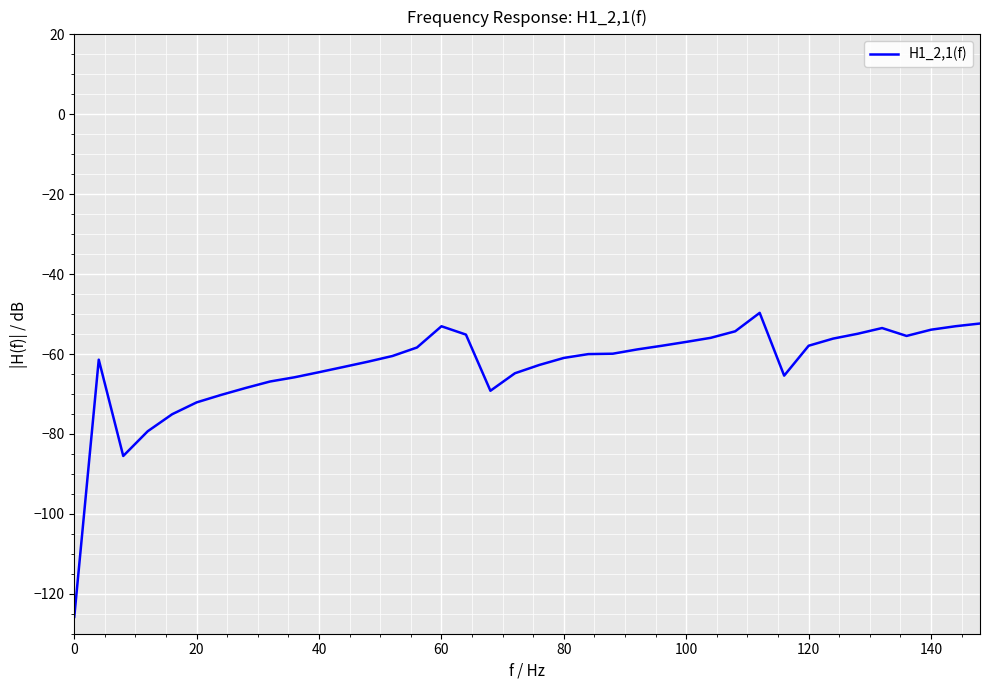

What is the greatest value displayed?

-49.7